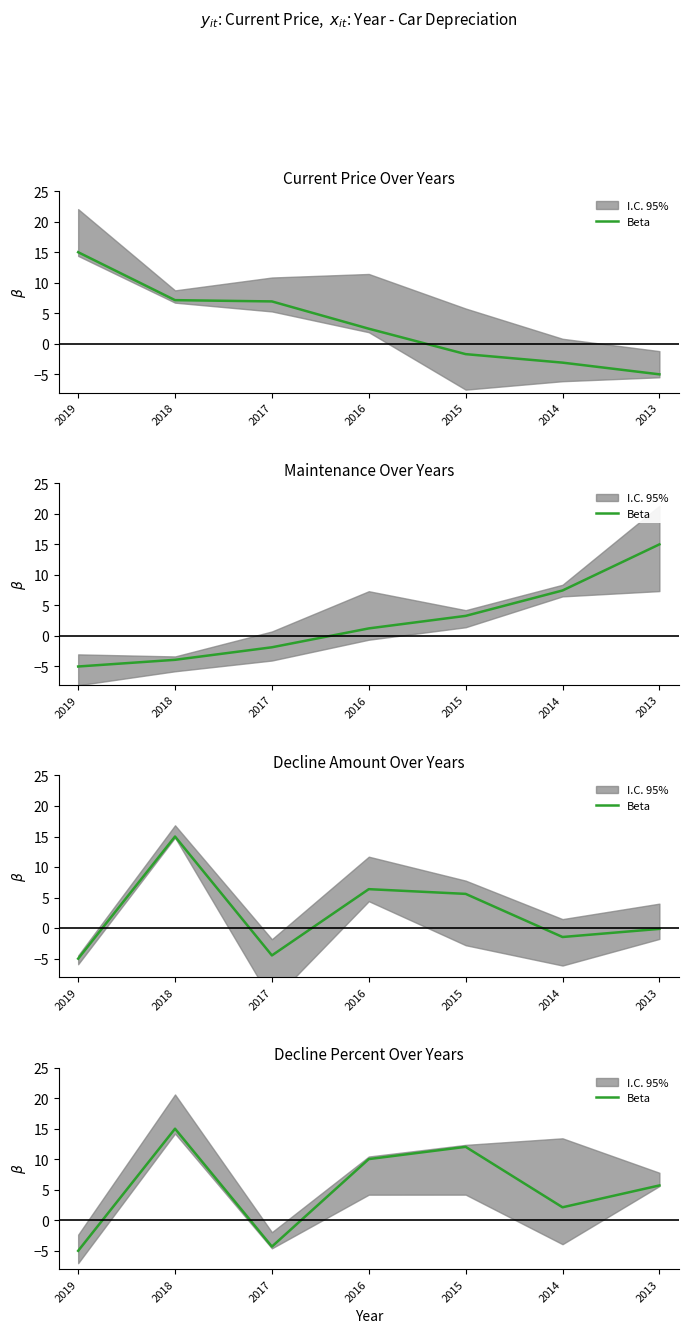

Rank the categories by value from lowest to highest.

2019, 2017, 2014, 2013, 2016, 2015, 2018